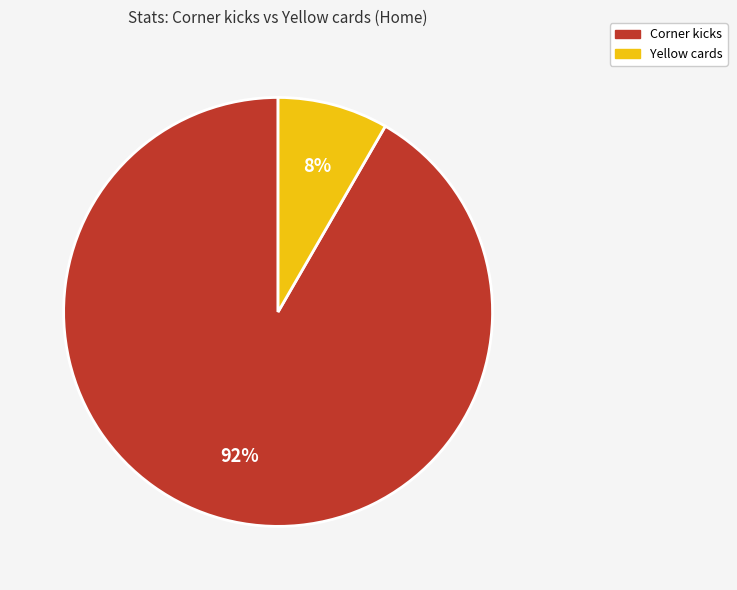

True or false: Corner kicks accounts for 92% of the total.

True